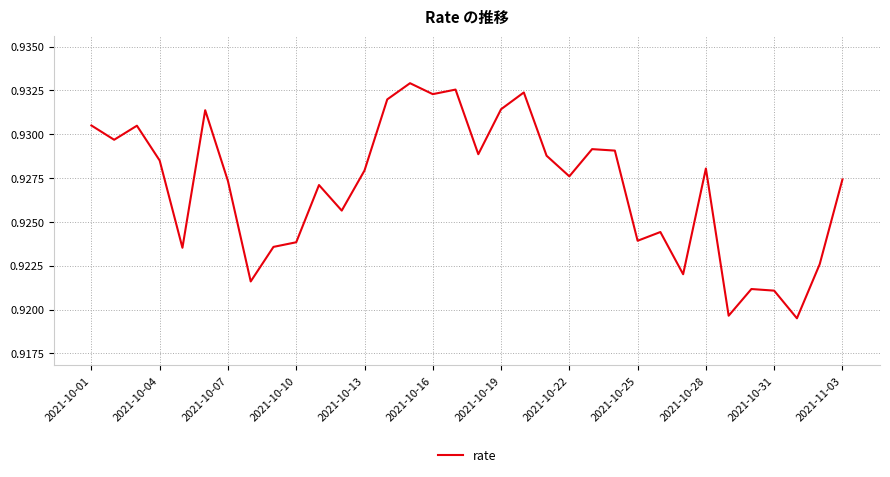

Where is the data nearest to the value 0?

31